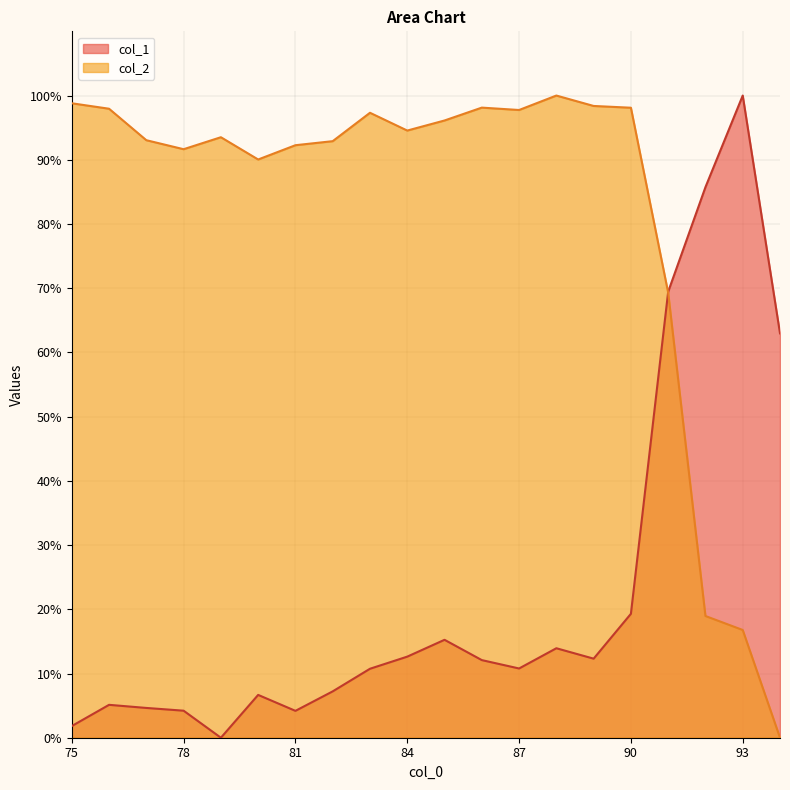

What is the average value of the col_1 series?

23.0